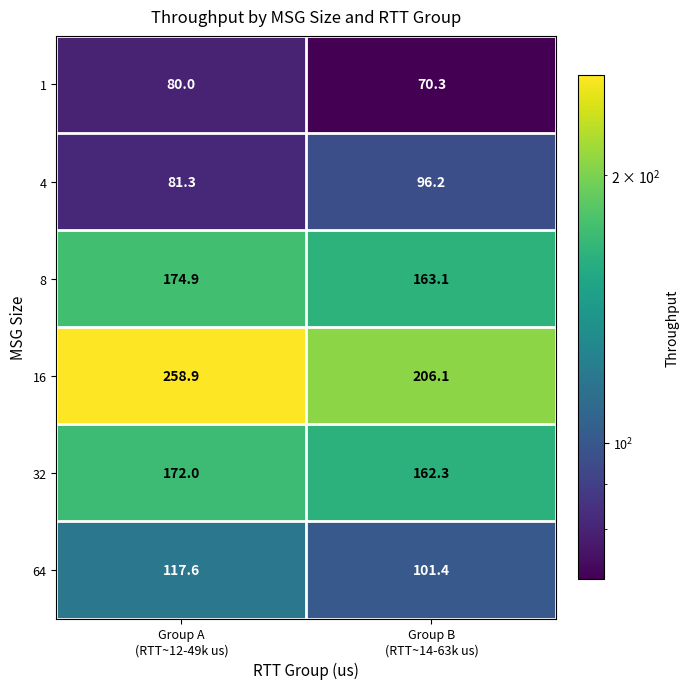

List the series in order of their peak value, lowest first.

1, 4, 64, 32, 8, 16